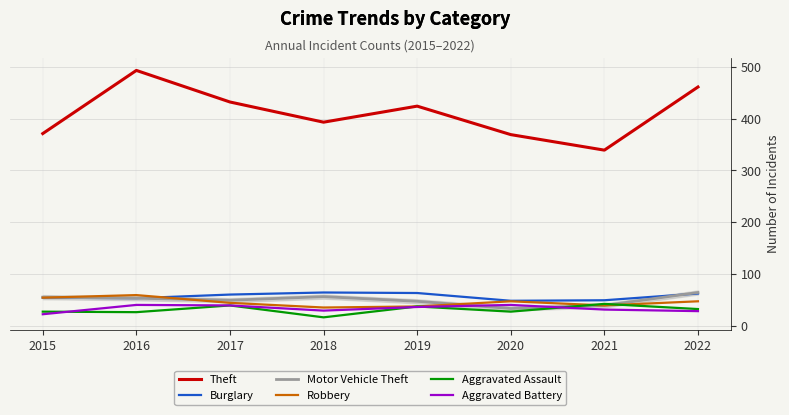

How many distinct data groups are displayed?

6